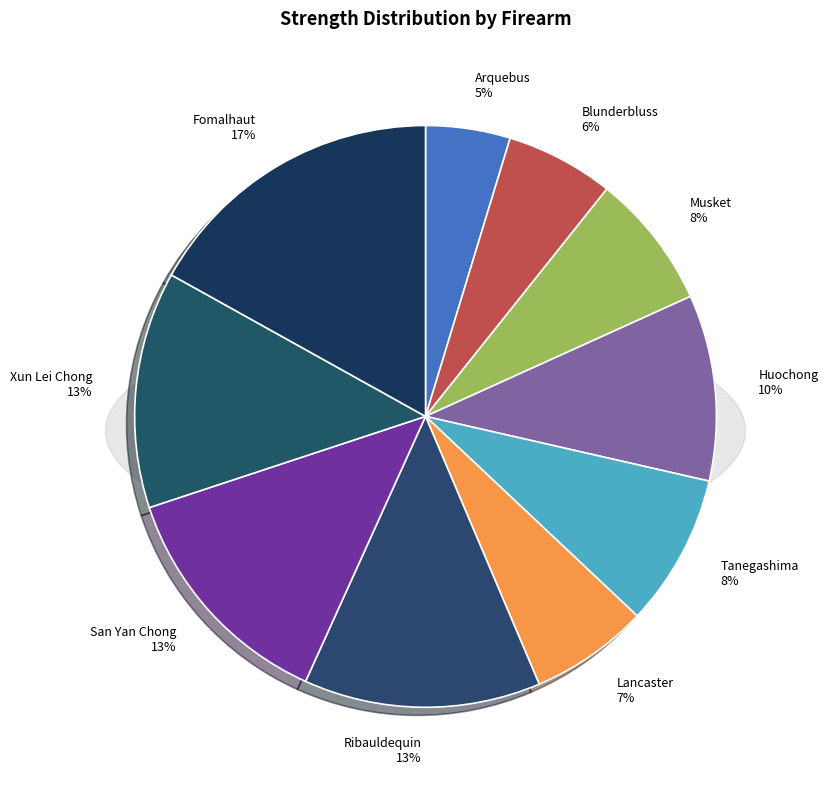

Approximately how many times larger is the value at Lancaster compared to Ribauldequin?

0.5